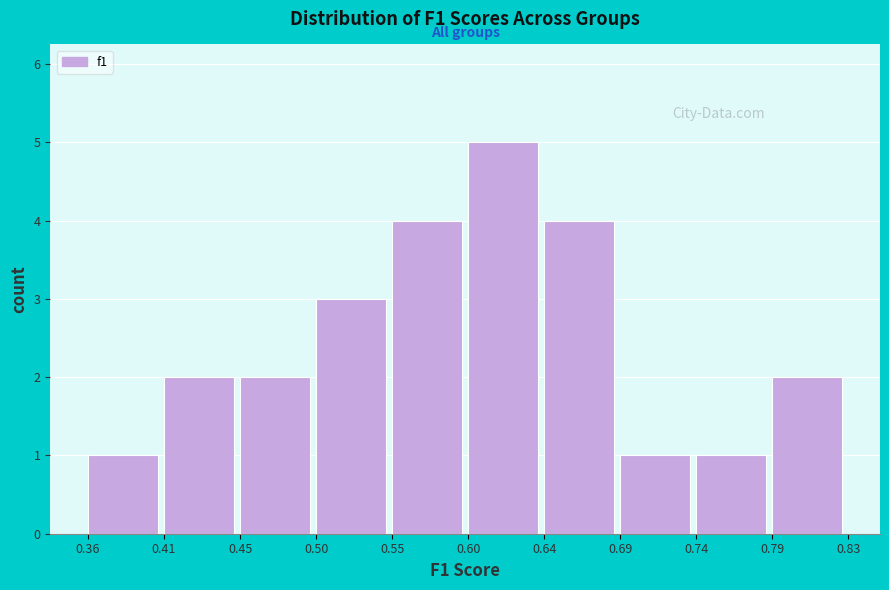

Which range on the x-axis has the tallest bar?

0.60 to 0.64